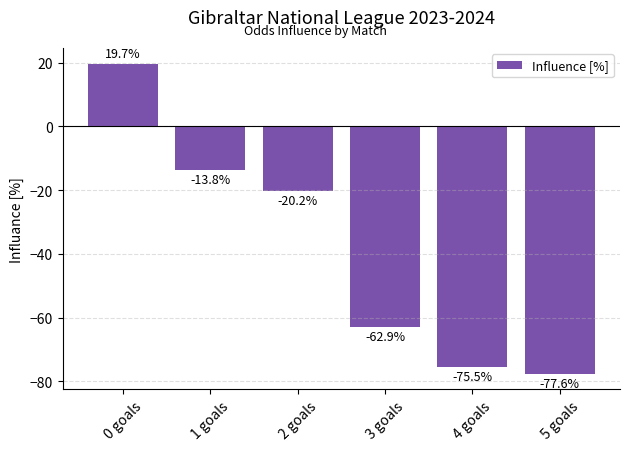

Where does the data first go above -20?

0 goals